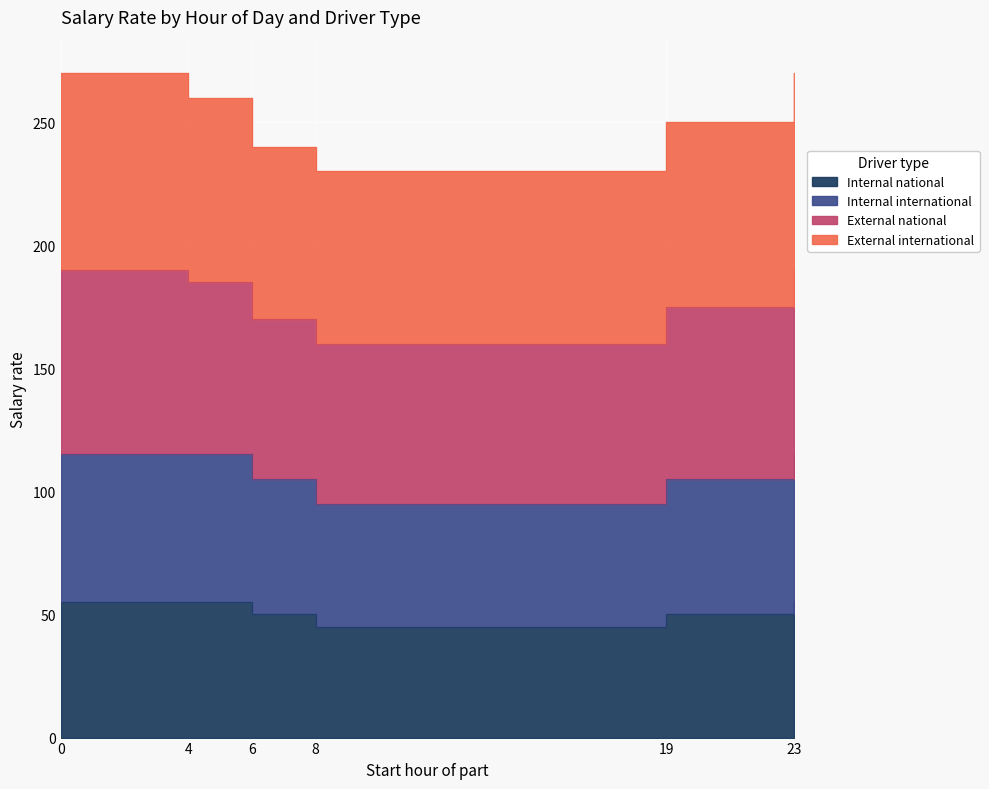

True or false: Internal national and Internal international intersect in this chart.

False